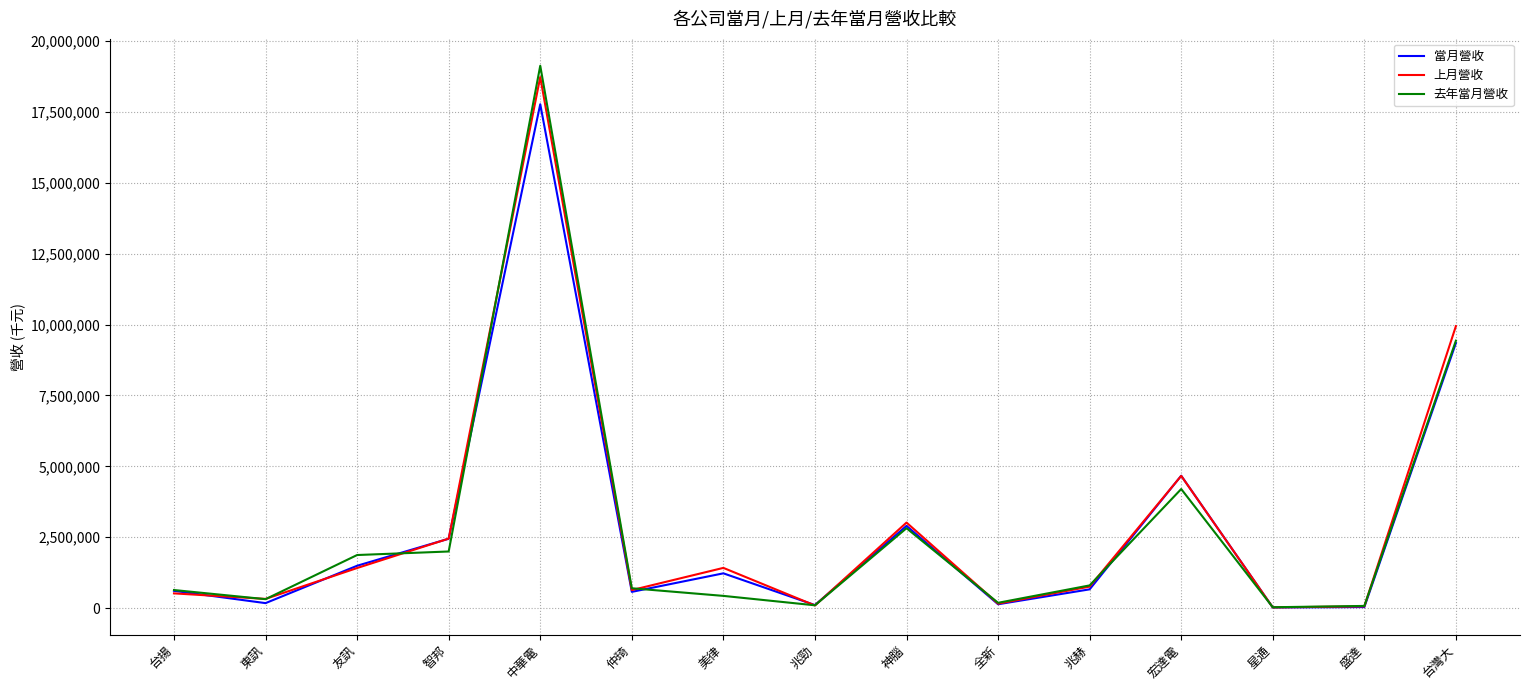

What is the lowest value of the 去年當月營收 series?

31687